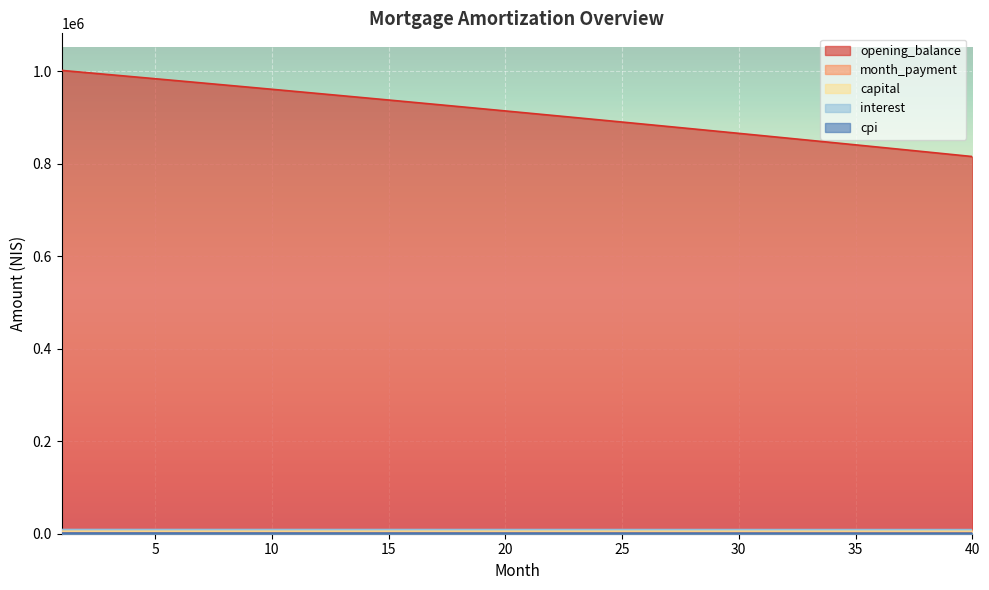

What is the difference between the highest and lowest values at 5?

982067.6